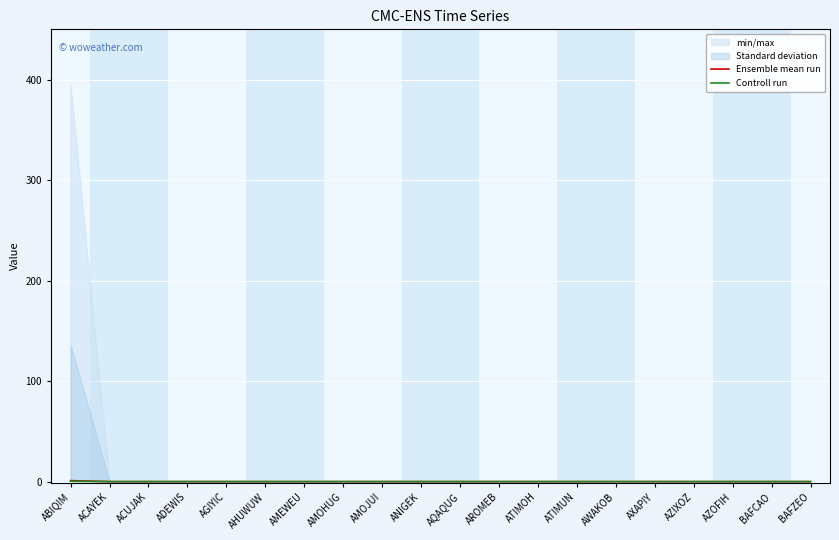

Is it true that Controll run equals 0.0 at AZOFIH?

True